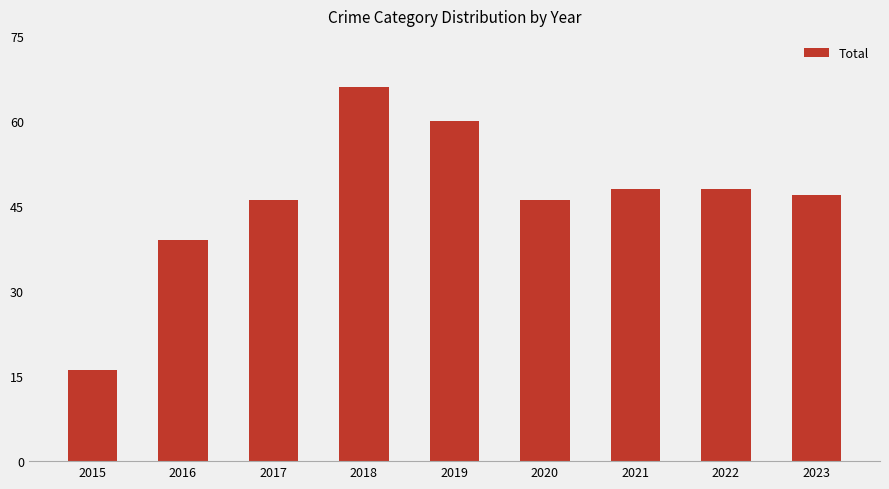

Which has a higher value, 2018 or 2015?

2018